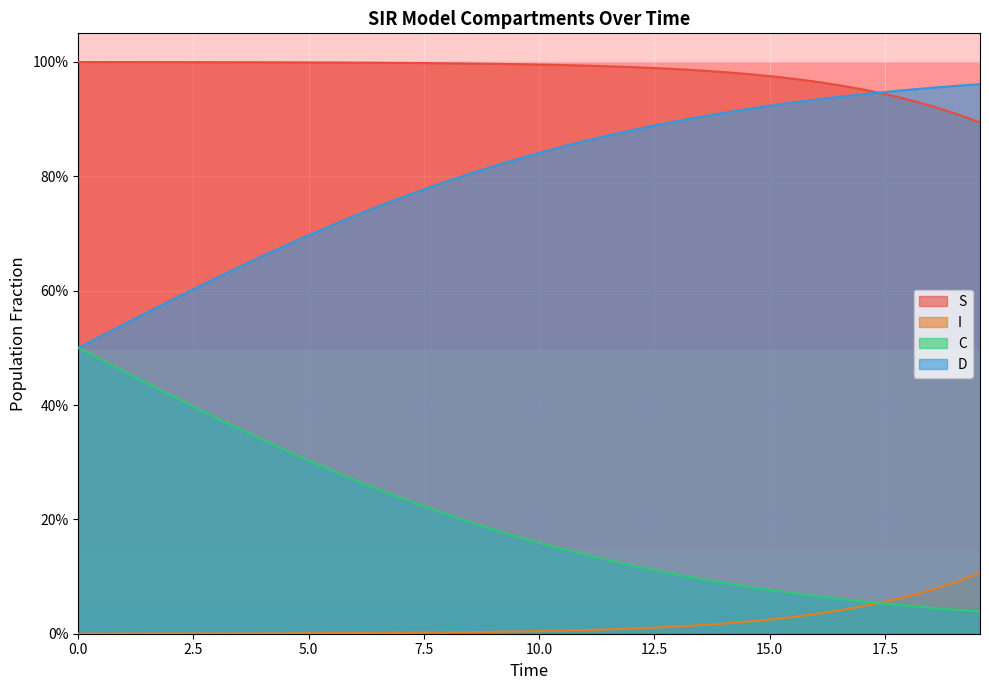

What are all the series names shown in the legend?

S, I, C, D